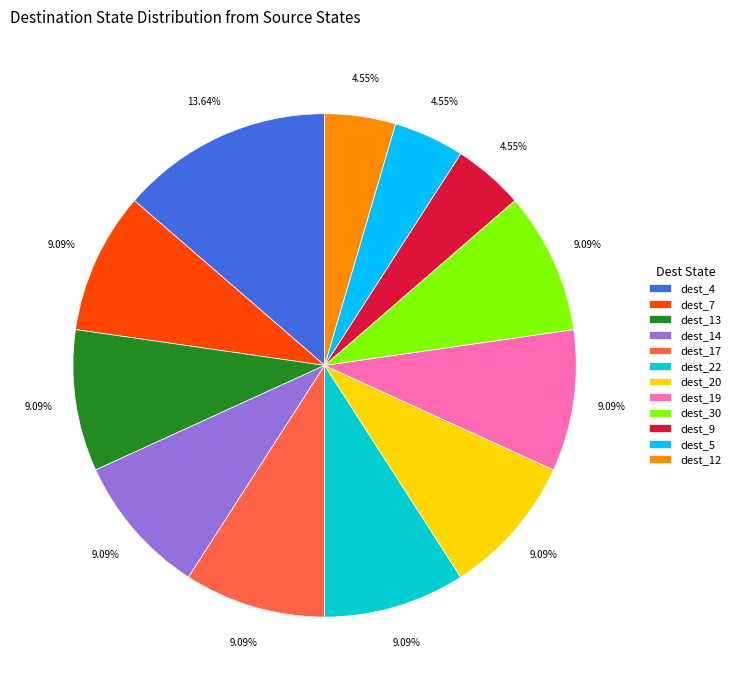

Between dest_20 and dest_4, which is larger?

dest_4